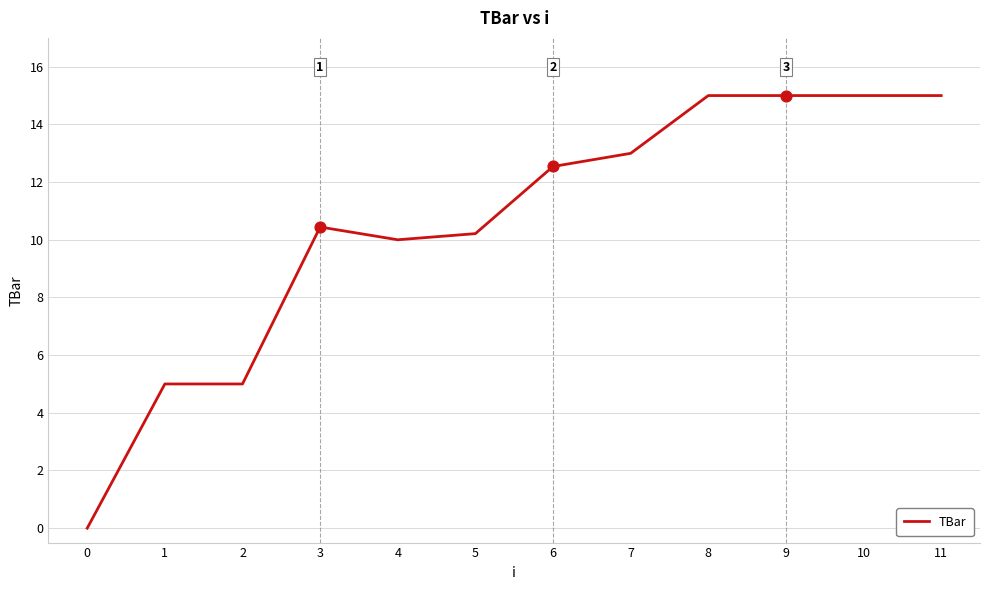

What is the change in value from 3 to 7?

+2.6